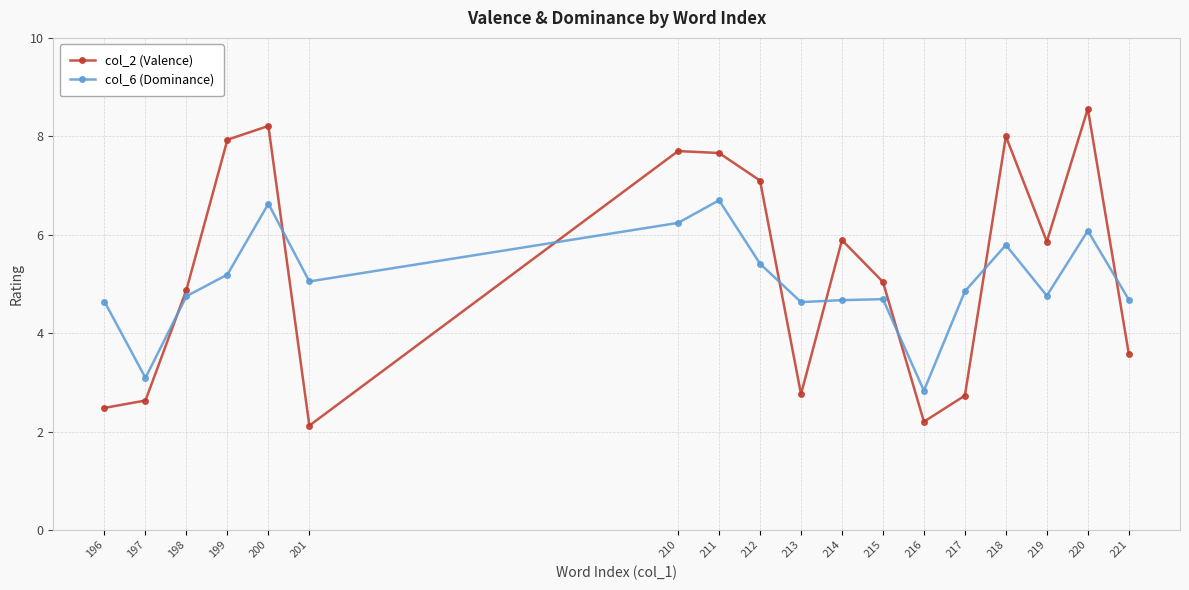

Count the number of categories in the chart.

18